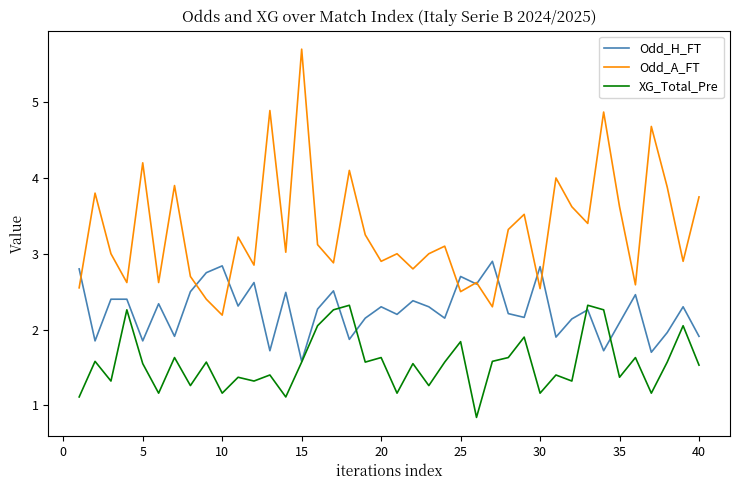

Rank the series by their maximum value, from lowest to highest.

XG_Total_Pre, Odd_H_FT, Odd_A_FT